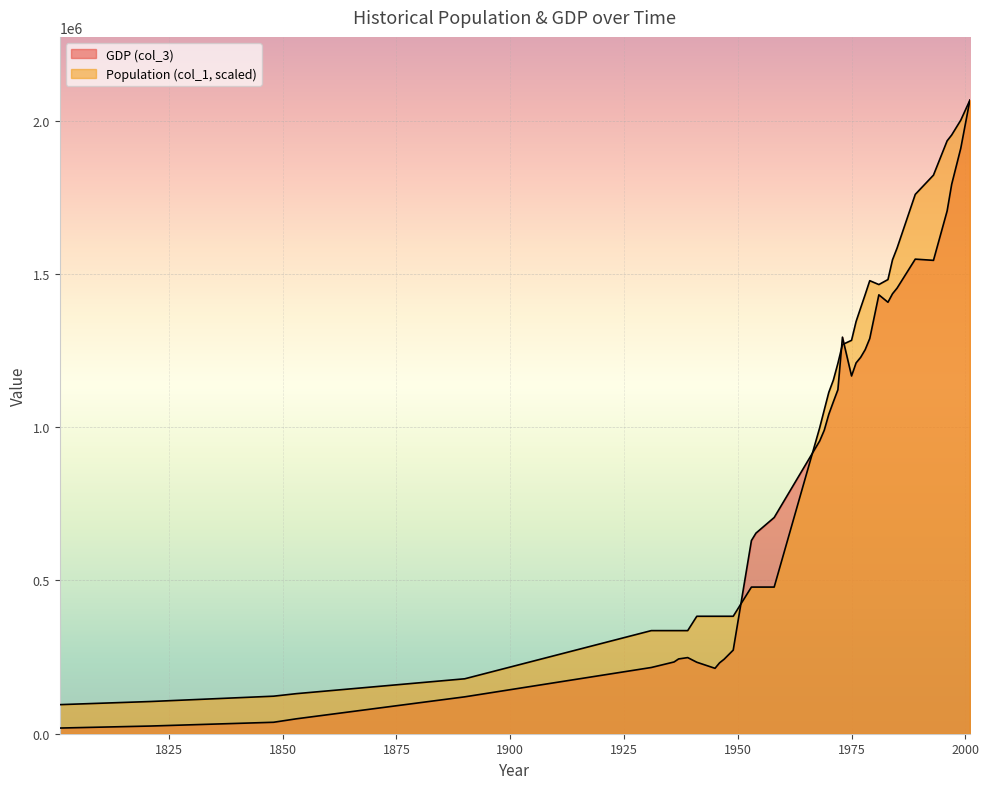

Which label corresponds to the smallest value in the chart?

1801